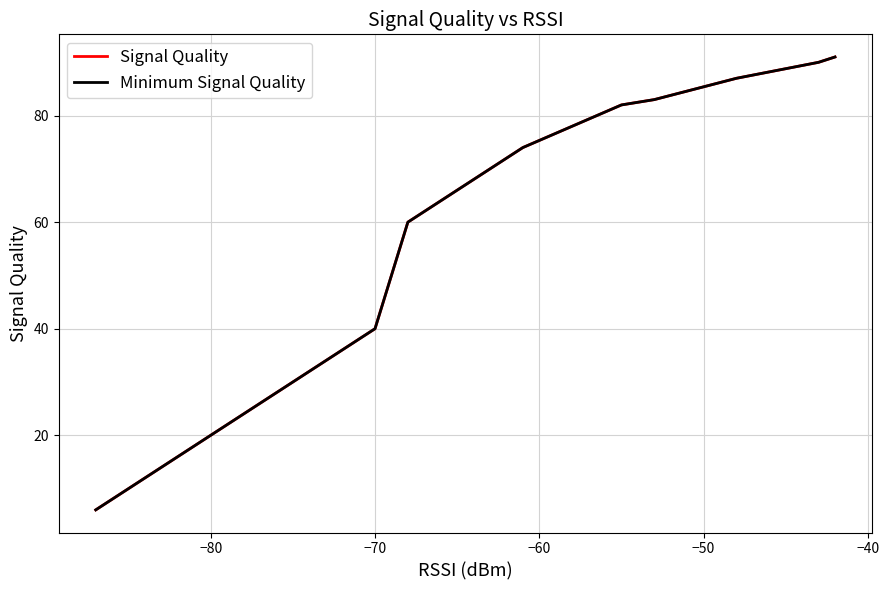

What is the difference between the maximum and minimum values in the Signal Quality series?

85